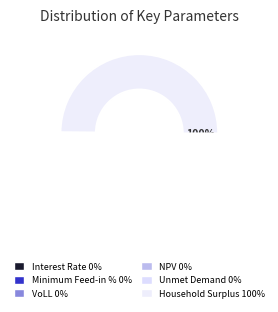

Which slice is the largest?

Household Surplus